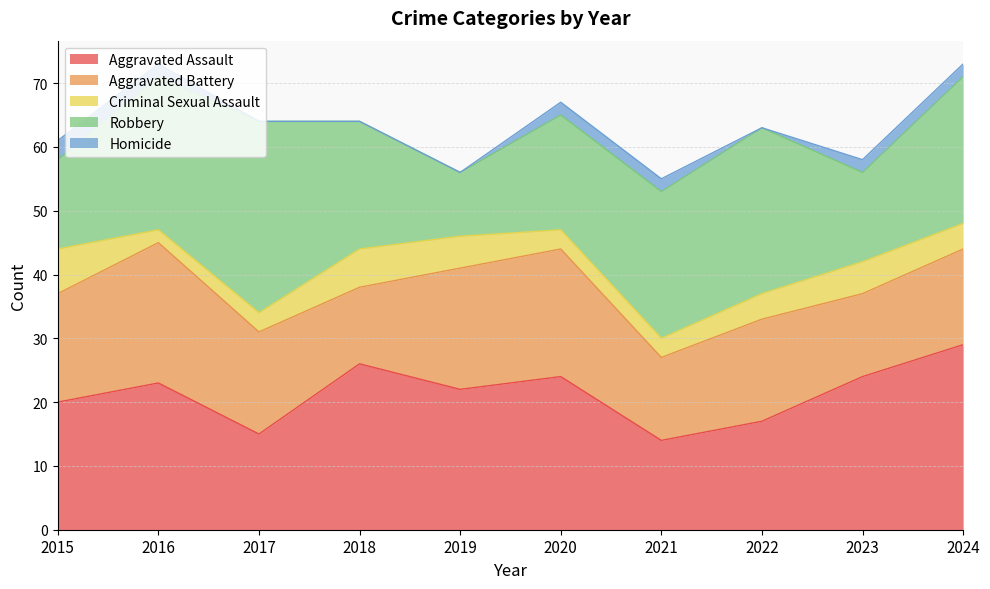

How many interior local peaks does the Aggravated Battery series have?

3